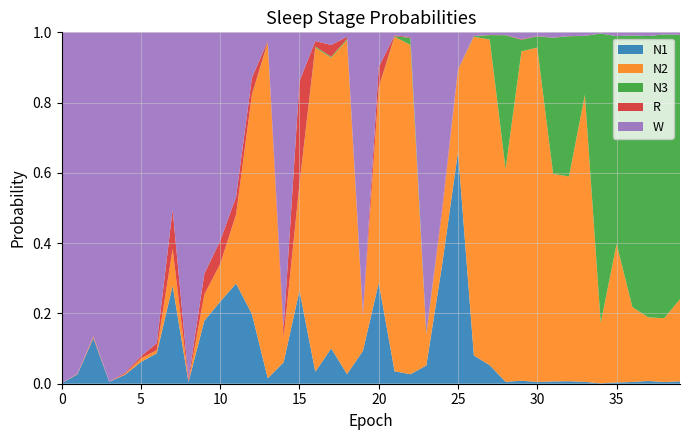

Reading left to right, transcribe all the data shown in this chart.

N1: 0.0	0.0	0.1	0.0	0.0	0.1	0.1	0.3	0.0	0.2	0.2	0.3	0.2	0.0	0.1	0.3	0.0	0.1	0.0	0.1	0.3	0.0	0.0	0.1	0.3	0.7	0.1	0.1	0.0	0.0	0.0	0.0	0.0	0.0	0.0	0.0	0.0	0.0	0.0	0.0
N2: 0.0	0.0	0.0	0.0	0.0	0.0	0.0	0.1	0.0	0.1	0.1	0.2	0.6	1.0	0.1	0.3	0.9	0.8	1.0	0.1	0.6	1.0	0.9	0.1	0.1	0.2	0.9	0.9	0.6	0.9	1.0	0.6	0.6	0.8	0.2	0.4	0.2	0.2	0.2	0.2
N3: 0.0	0.0	0.0	0.0	0.0	0.0	0.0	0.0	0.0	0.0	0.0	0.0	0.0	0.0	0.0	0.0	0.0	0.0	0.0	0.0	0.0	0.0	0.0	0.0	0.0	0.0	0.0	0.0	0.4	0.0	0.0	0.4	0.4	0.2	0.8	0.6	0.8	0.8	0.8	0.8
R: 0.0	0.0	0.0	0.0	0.0	0.0	0.0	0.1	0.0	0.1	0.1	0.1	0.0	0.0	0.0	0.3	0.0	0.0	0.0	0.0	0.1	0.0	0.0	0.0	0.0	0.0	0.0	0.0	0.0	0.0	0.0	0.0	0.0	0.0	0.0	0.0	0.0	0.0	0.0	0.0
W: 1.0	1.0	0.9	1.0	1.0	0.9	0.9	0.5	1.0	0.7	0.6	0.5	0.1	0.0	0.8	0.1	0.0	0.0	0.0	0.8	0.1	0.0	0.0	0.9	0.5	0.1	0.0	0.0	0.0	0.0	0.0	0.0	0.0	0.0	0.0	0.0	0.0	0.0	0.0	0.0